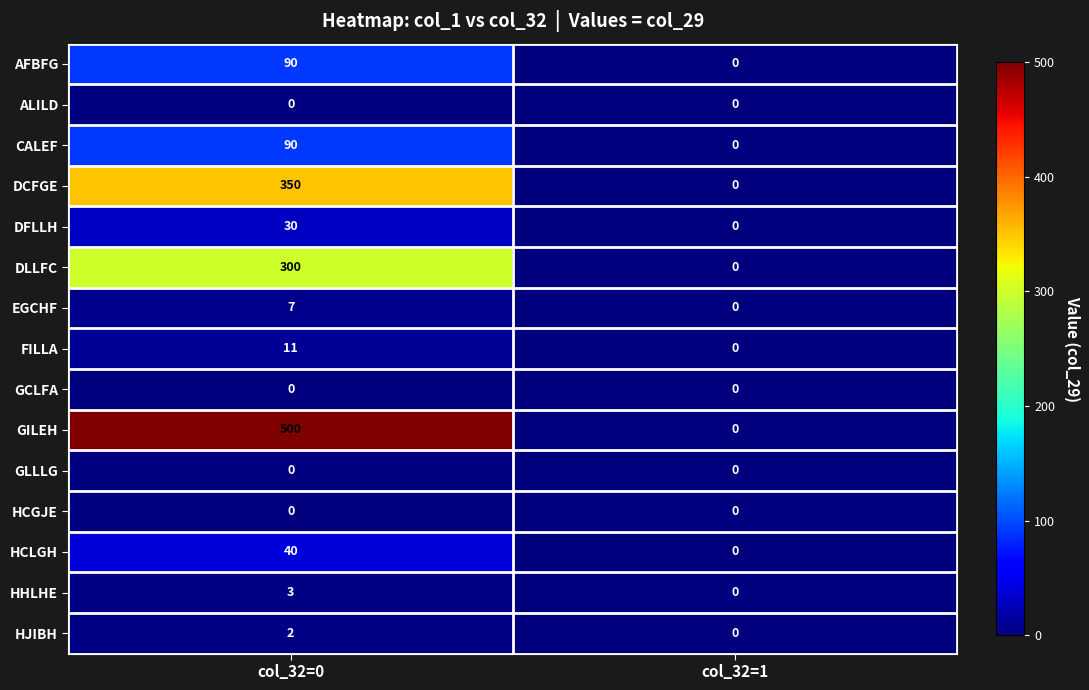

Reading left to right, what are all the values shown in this chart?

AFBFG: 90	0
ALILD: 0	0
CALEF: 90	0
DCFGE: 350	0
DFLLH: 30	0
DLLFC: 300	0
EGCHF: 7	0
FILLA: 11	0
GCLFA: 0	0
GILEH: 500	0
GLLLG: 0	0
HCGJE: 0	0
HCLGH: 40	0
HHLHE: 3	0
HJIBH: 2	0